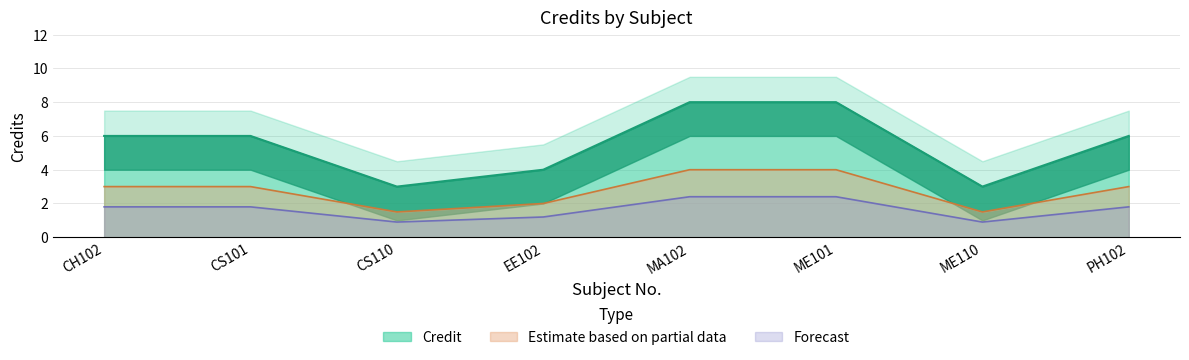

Count the number of data series in this chart.

1